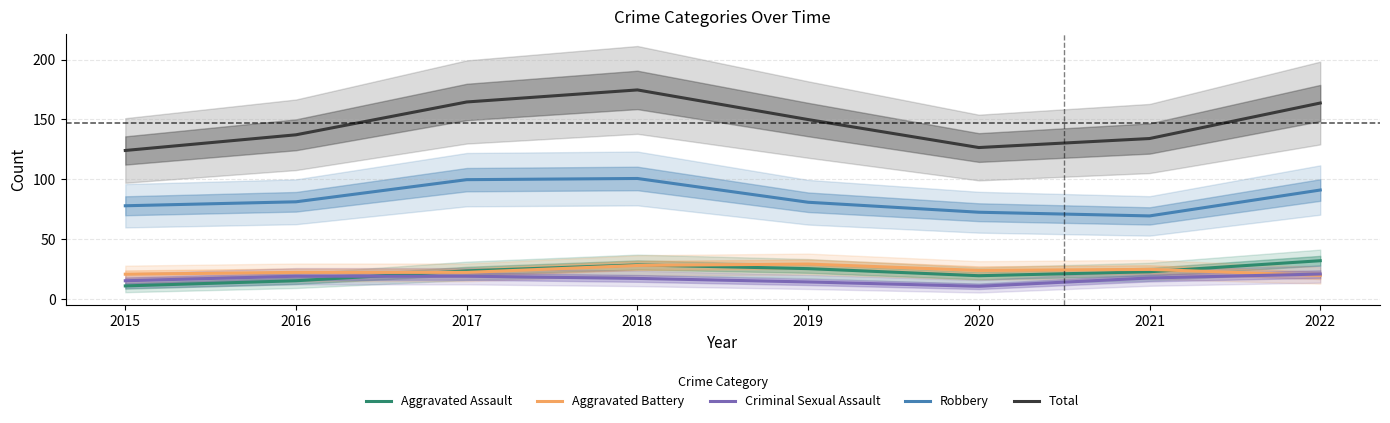

List the labels in order of Aggravated Assault value, largest first.

2022, 2018, 2019, 2017, 2021, 2020, 2016, 2015